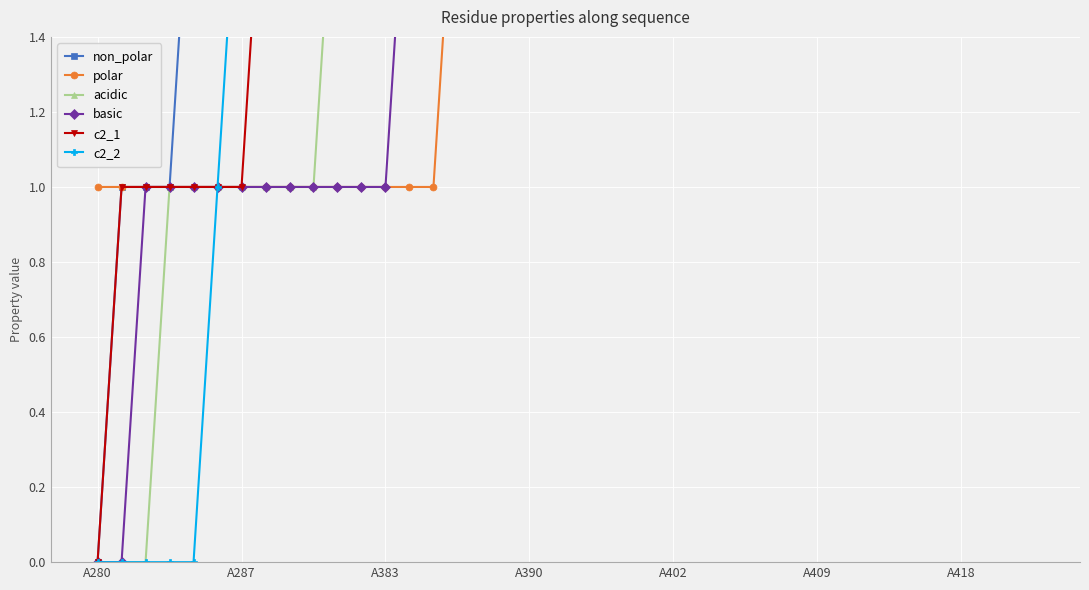

Is it true that basic equals 2 at 21?

True